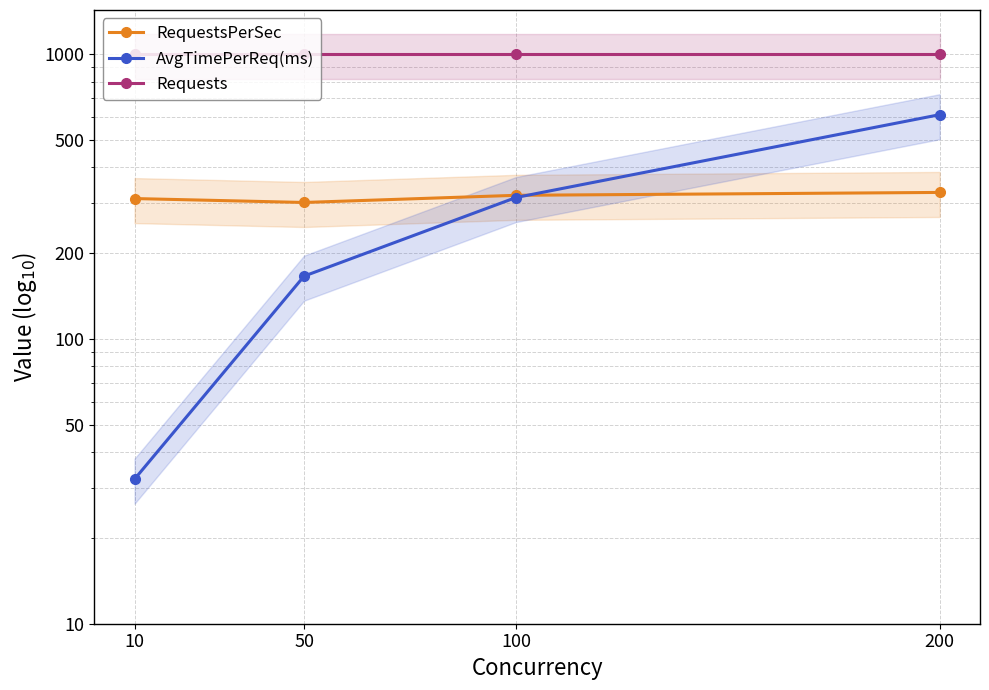

Rank the series by their maximum value, from lowest to highest.

RequestsPerSec, AvgTimePerReq(ms), Requests